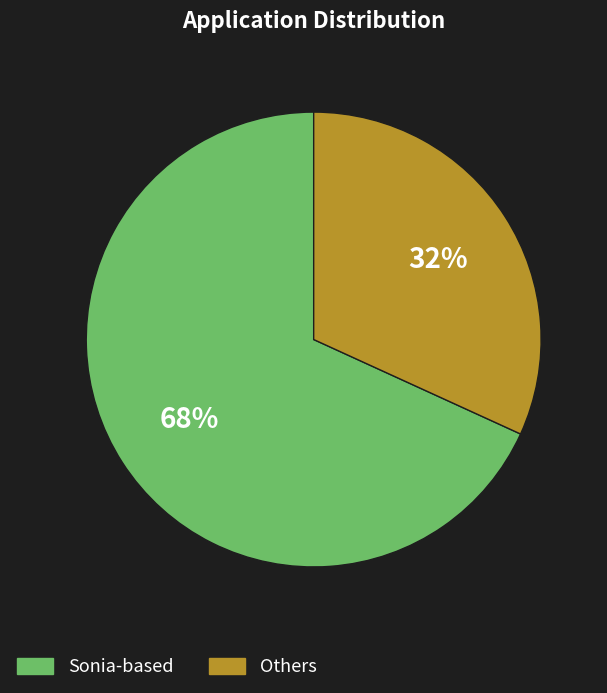

To the nearest percent, what is the average slice percentage?

50%